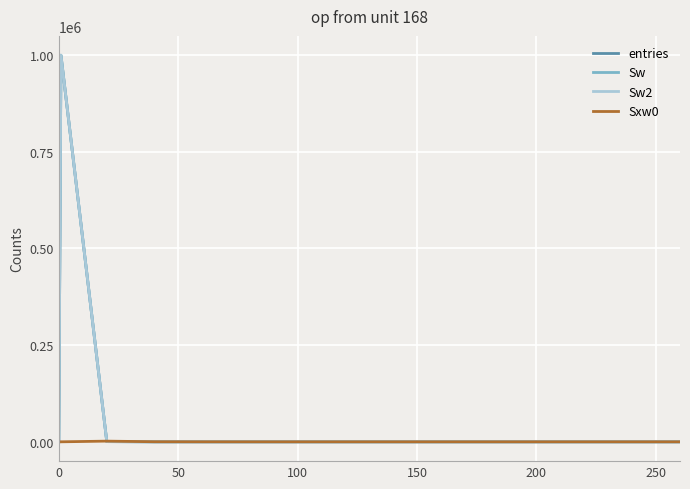

Does the chart have visible grid lines?

Yes